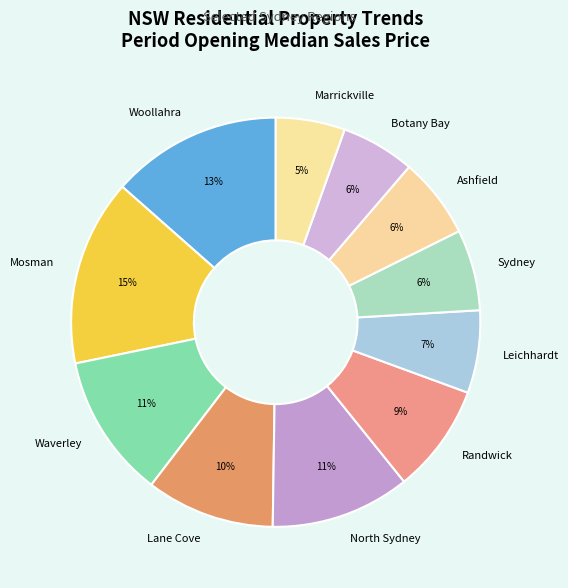

Does Woollahra represent more than half of the total?

No